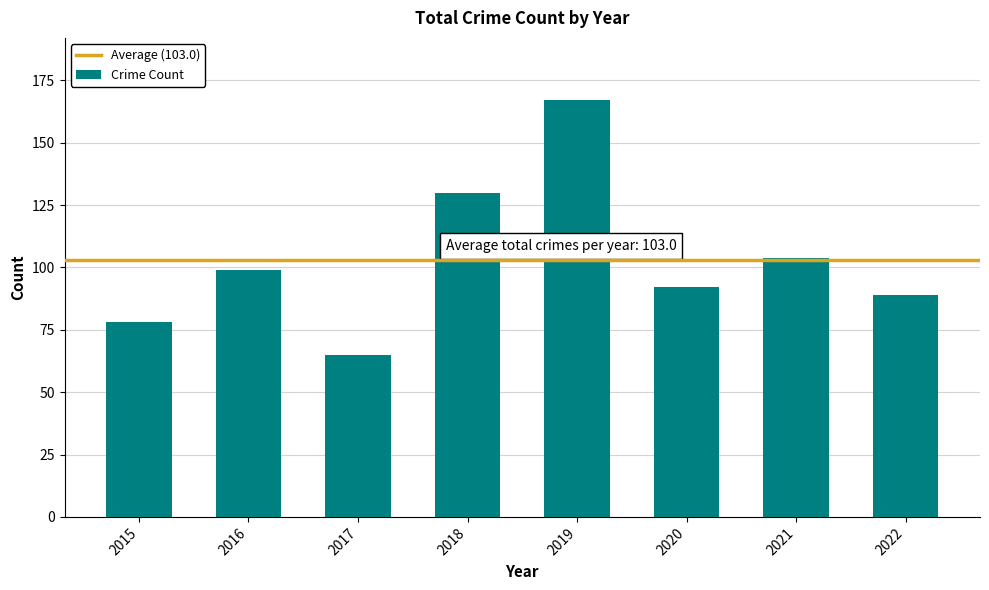

List the labels in order of value, smallest first.

2017, 2015, 2022, 2020, 2016, 2021, 2018, 2019